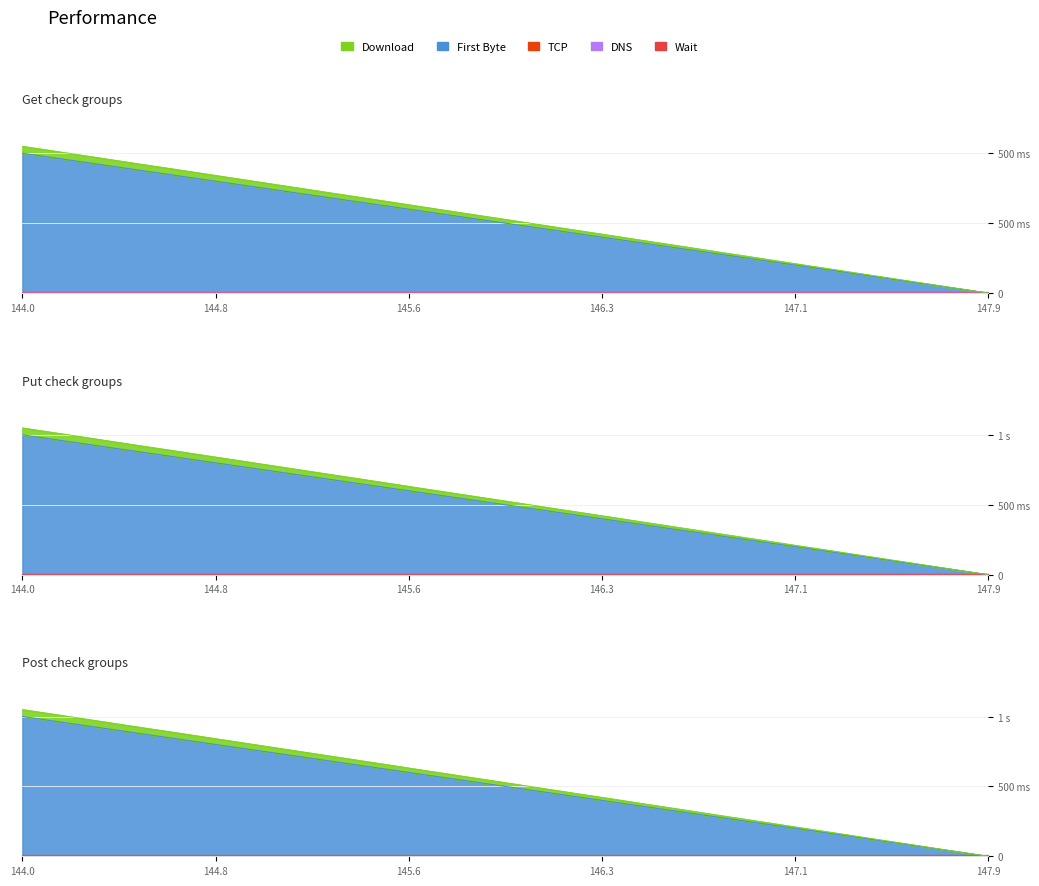

True or false: Y has more than 2 interior local peaks.

False